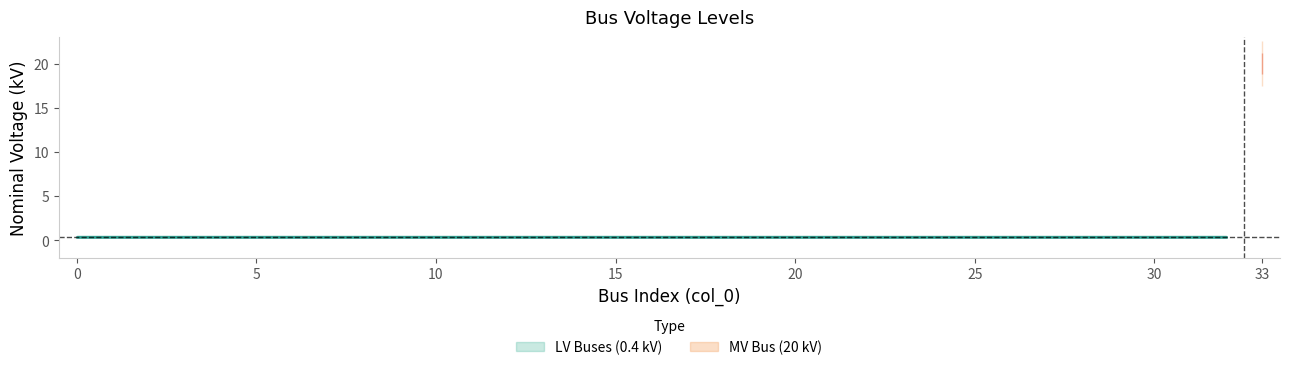

Does the chart display data point markers on the line(s)?

No